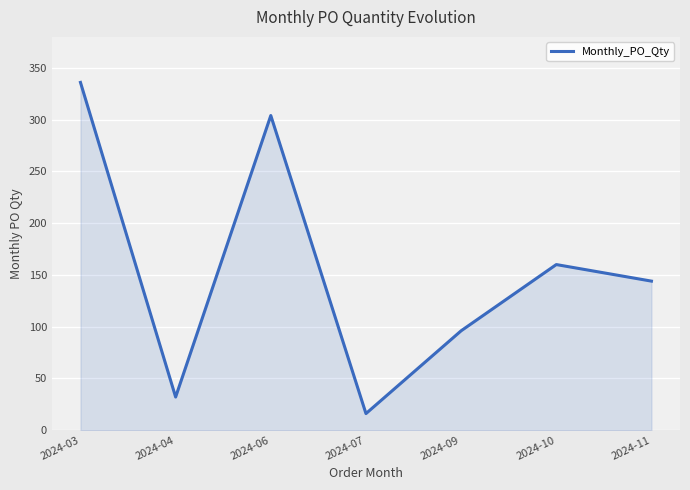

What is the difference between the values at 2024-11 and 2024-06?

160